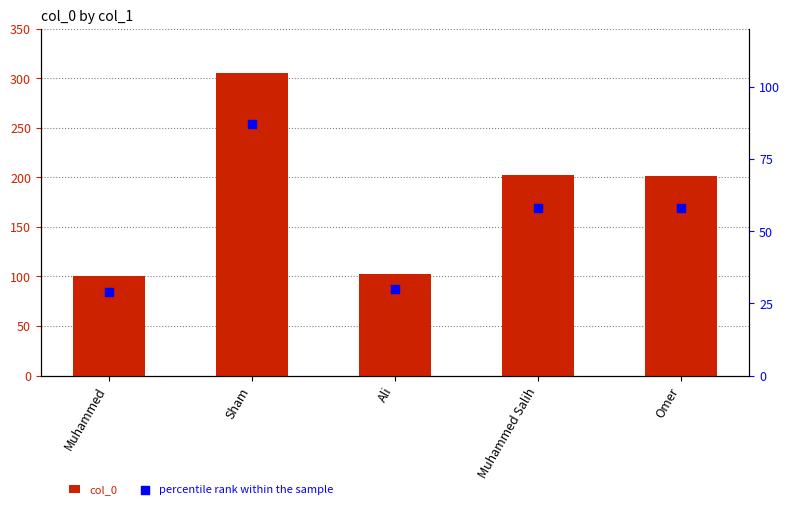

What are all the series names shown in the legend?

col_0, percentile rank within the sample